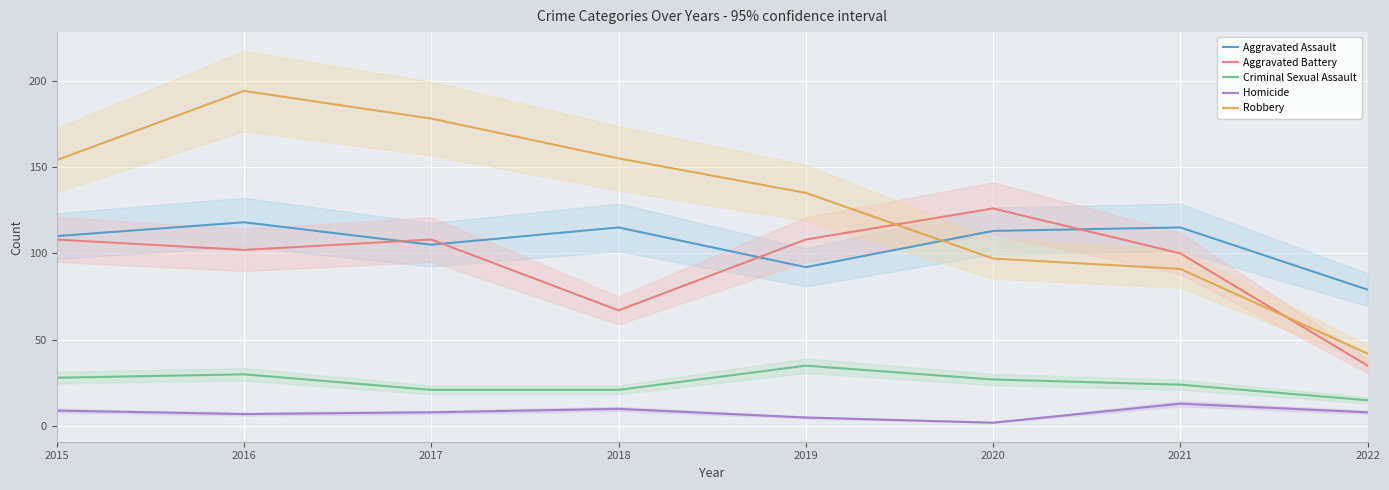

What is the greatest value displayed?

194